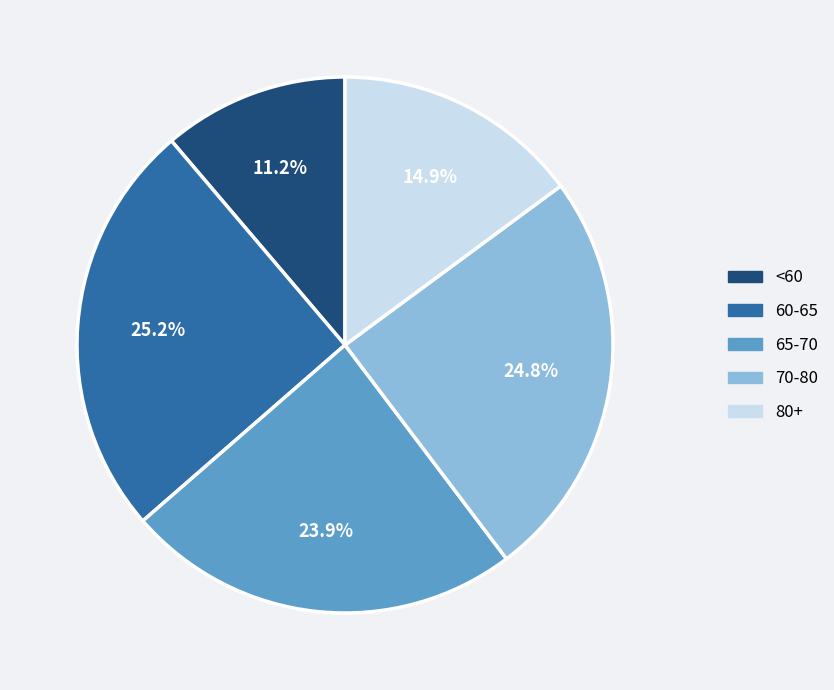

What portion of the pie excludes 65-70?

76.1%